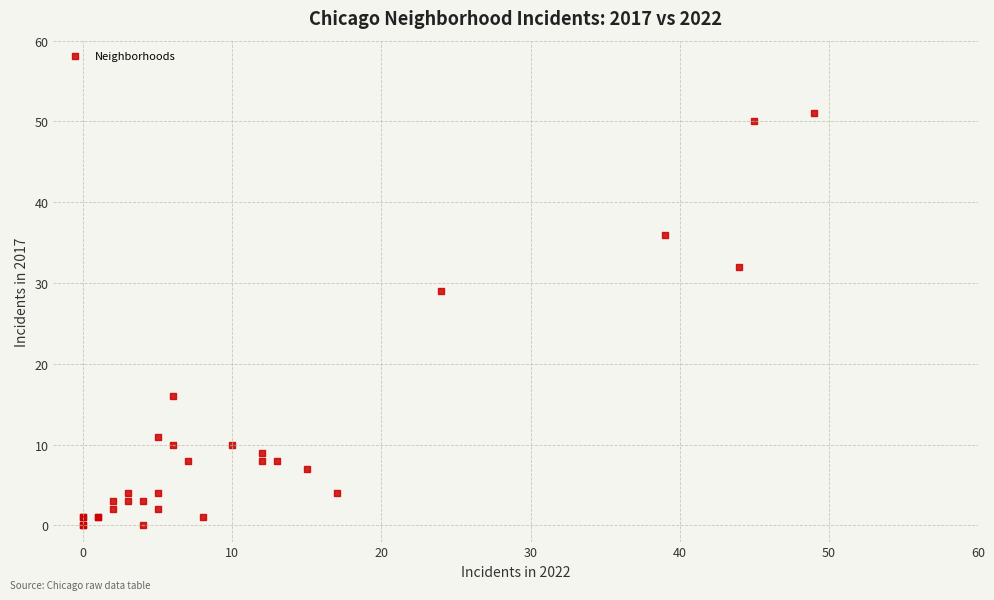

What Y value in the scatter plot is closest to 25?

29